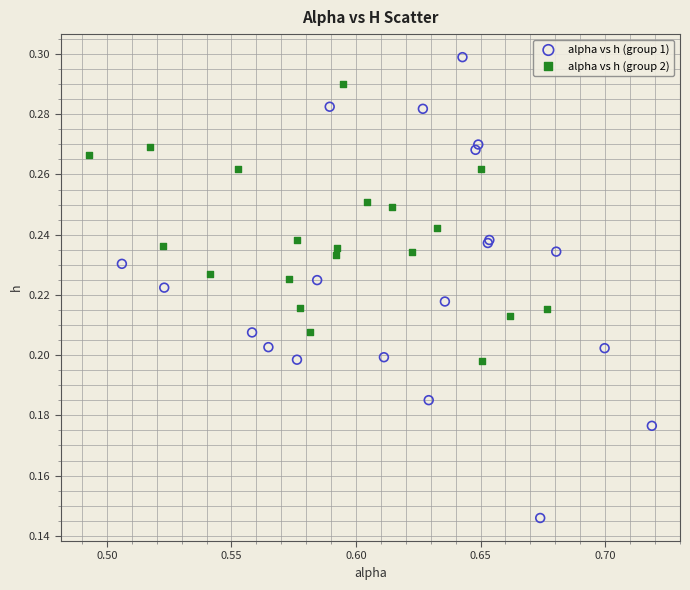

Which series reaches the maximum Y coordinate?

alpha vs h (group 1)